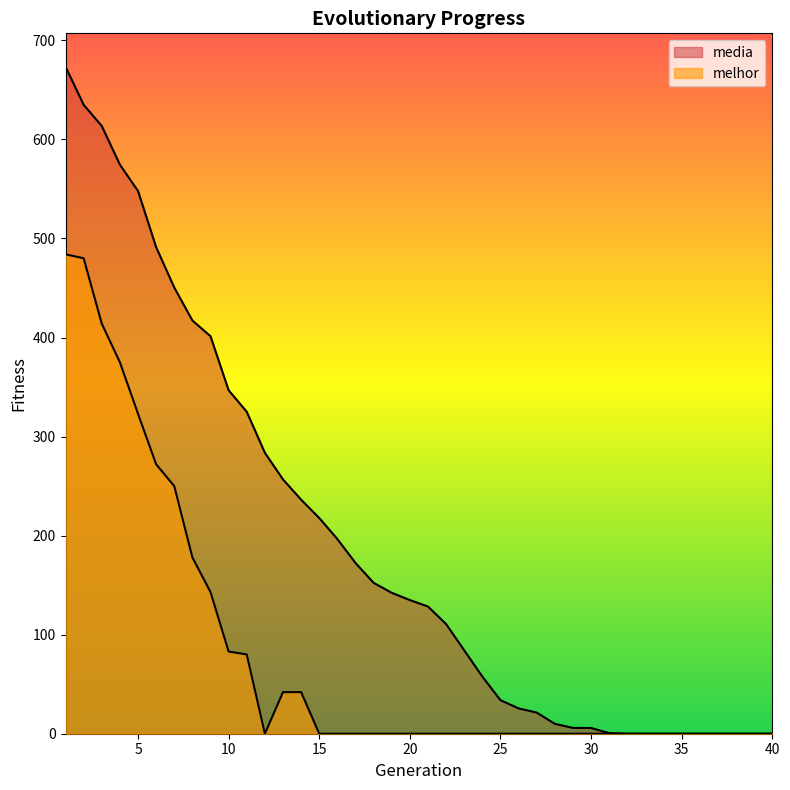

List the labels in order of media value, largest first.

1, 2, 3, 4, 5, 6, 7, 8, 9, 10, 11, 12, 13, 14, 15, 16, 17, 18, 19, 20, 21, 22, 23, 24, 25, 26, 27, 28, 29, 30, 31, 32, 33, 34, 35, 36, 37, 38, 39, 40